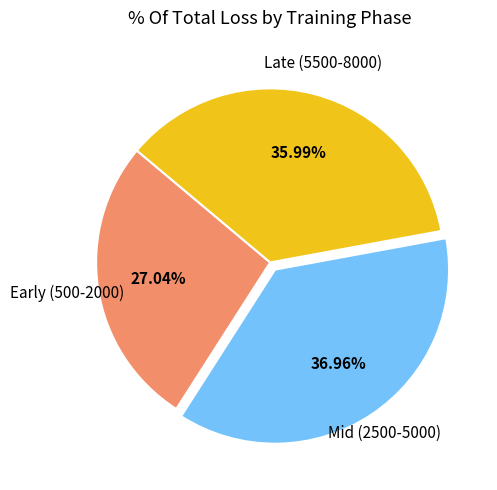

Is there any slice that represents more than half of the pie?

No